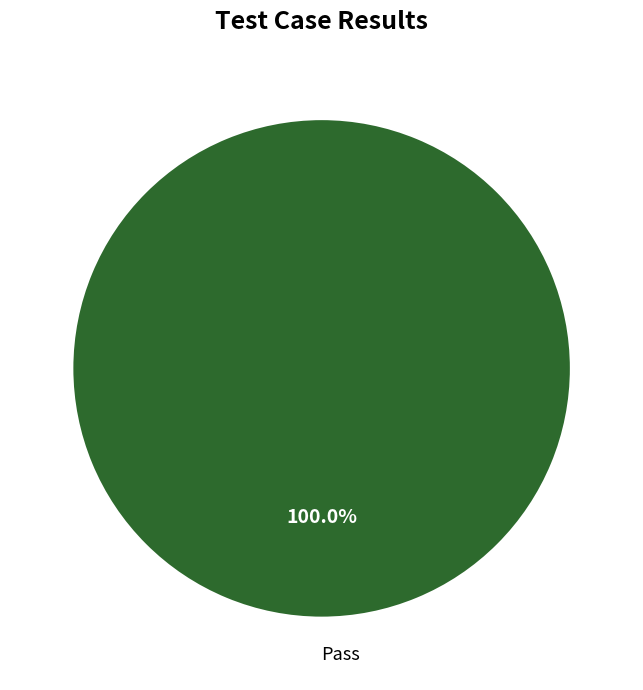

How many segments does this pie chart have?

1